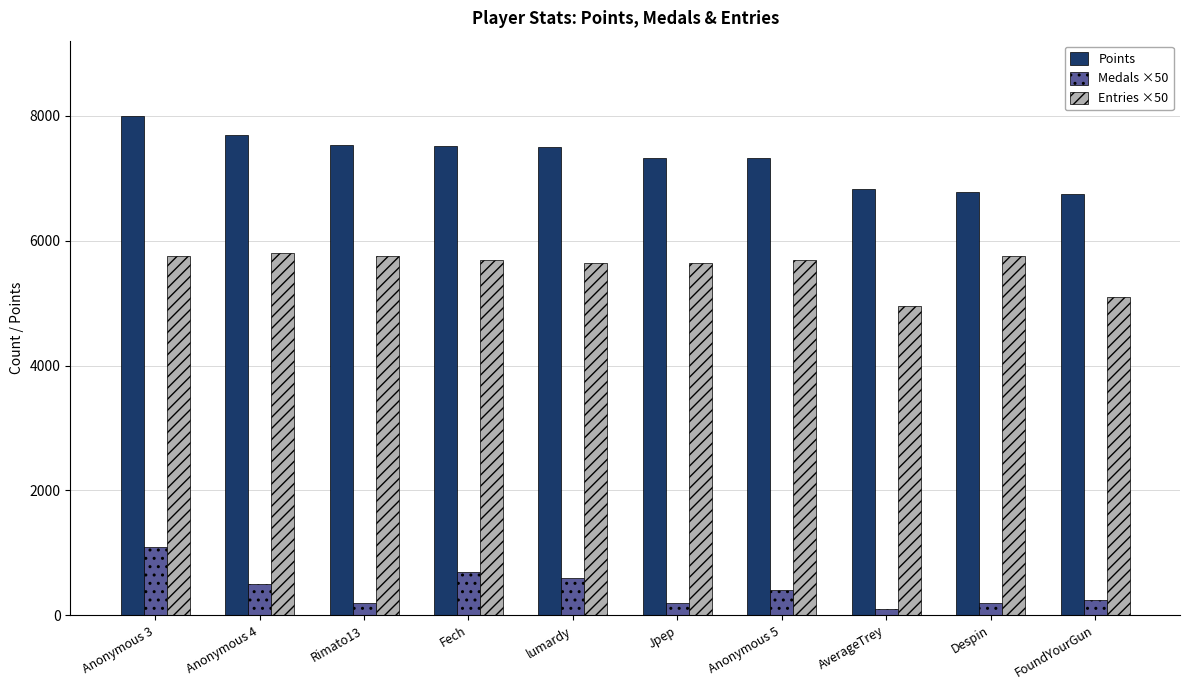

Count the number of data series in this chart.

3